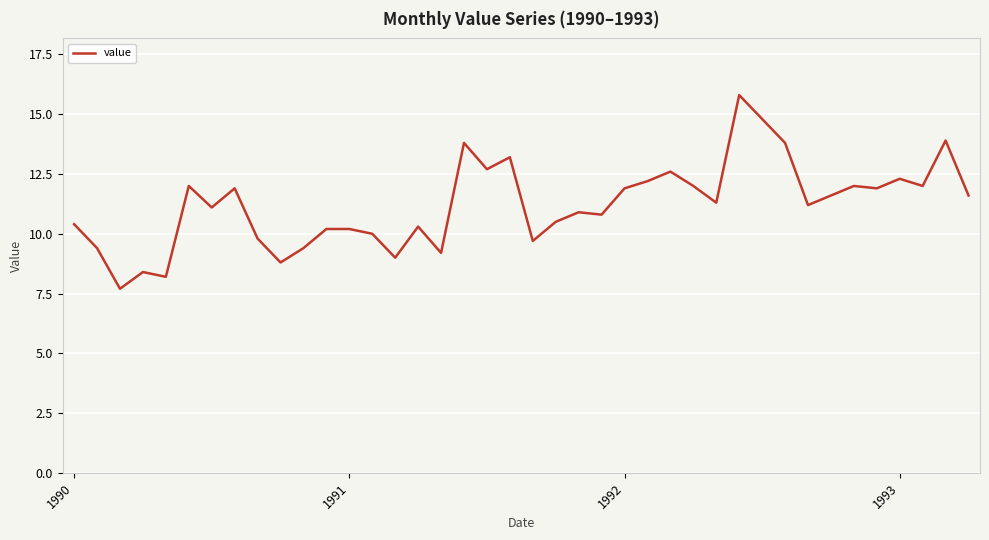

How many values are below 11?

18